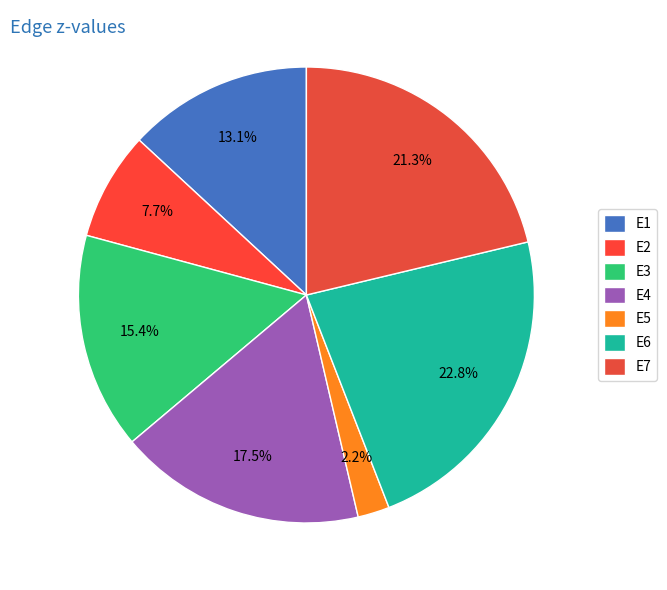

Between E4 and E3, which is larger?

E4